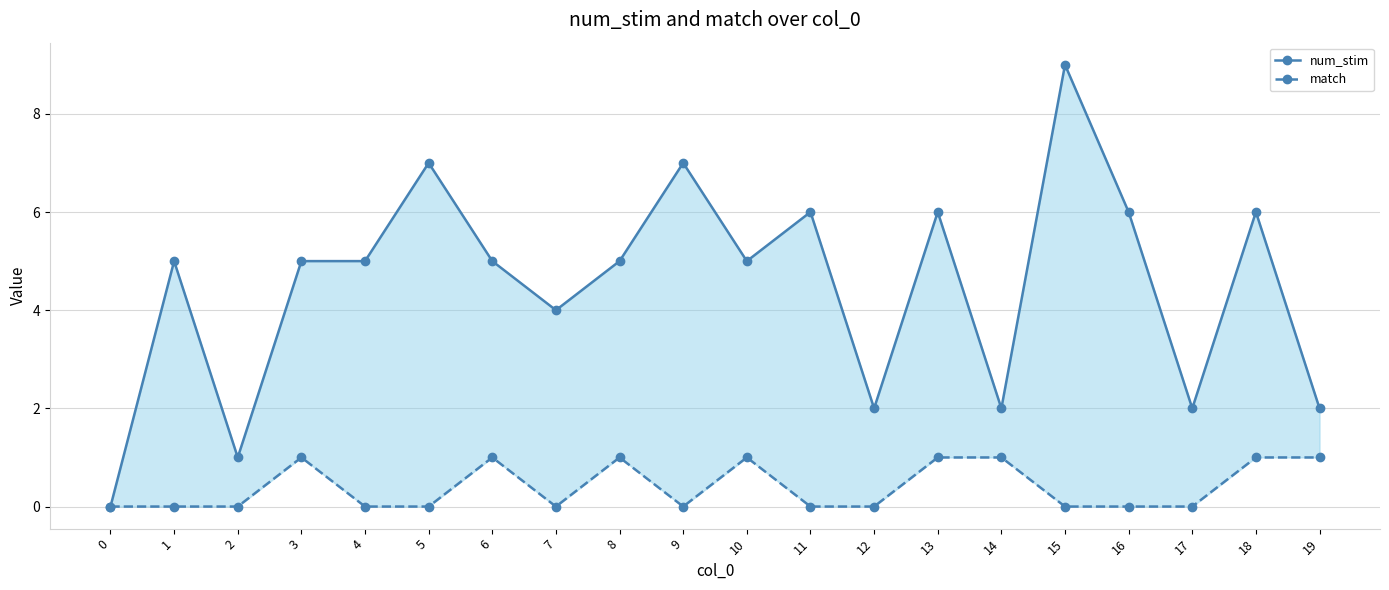

What is the spread (max minus min) of values at 4?

5